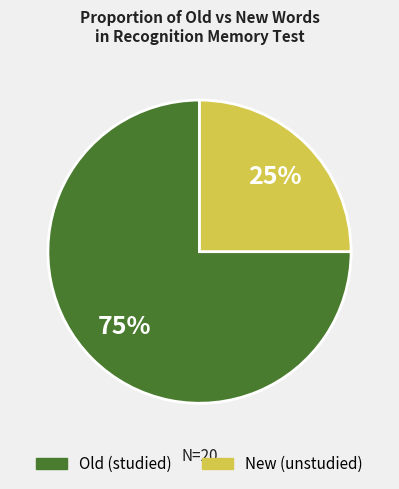

Is there a majority slice in this chart?

Yes